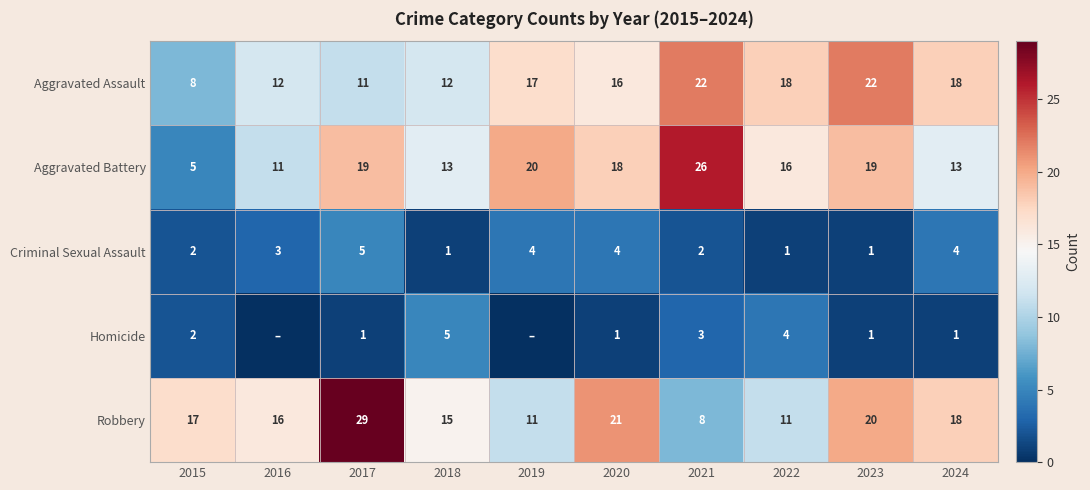

What is the difference between the second highest and minimum values in the Aggravated Assault series?

14